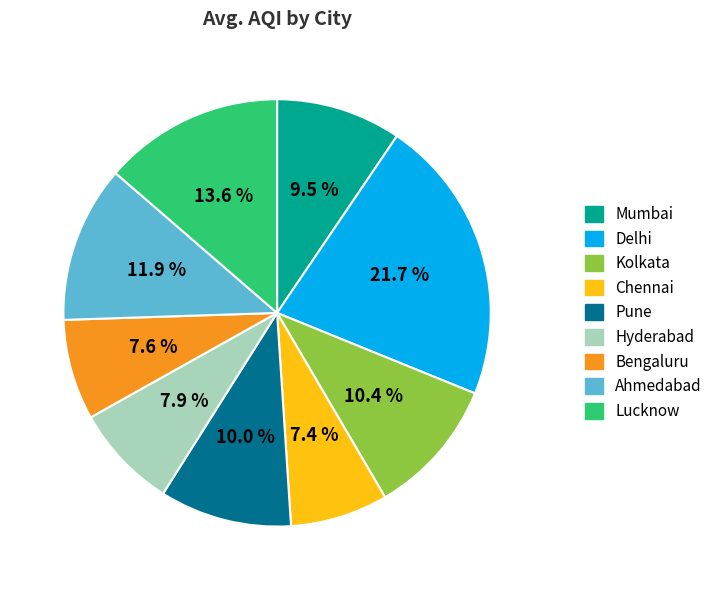

How many slices are in this pie chart?

9